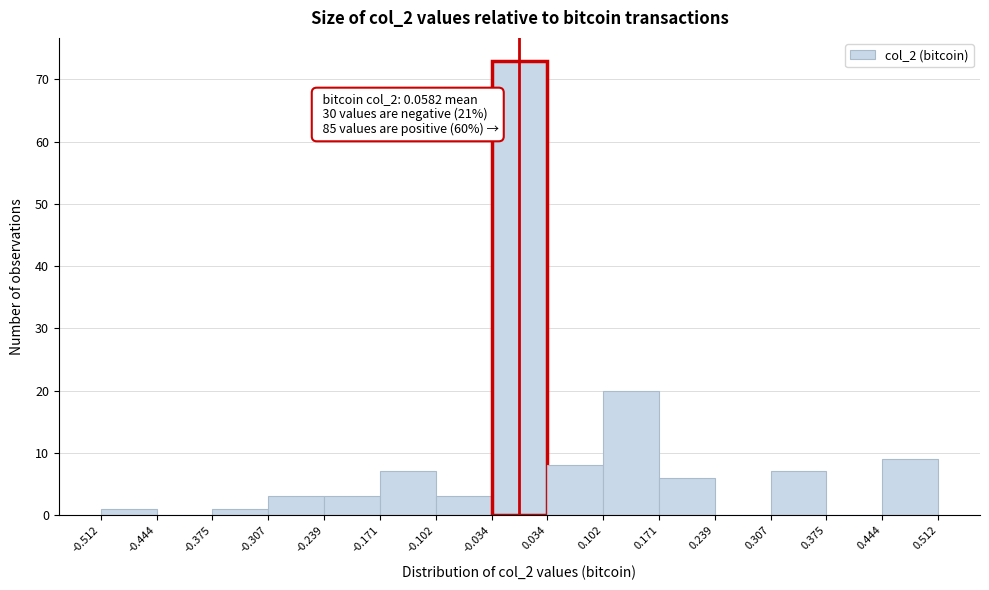

Which range on the x-axis has the tallest bar?

-0.034 to 0.034